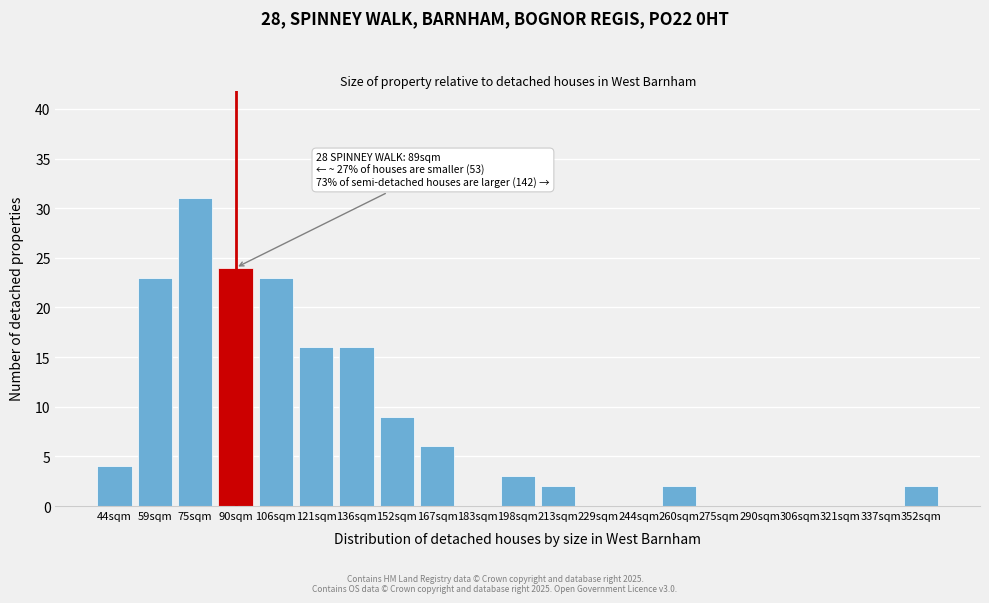

Reading left to right, list all the values displayed in this chart.

44sqm=4	59sqm=23	75sqm=31	90sqm=24	106sqm=23	121sqm=16	136sqm=16	152sqm=9	167sqm=6	183sqm=0	198sqm=3	213sqm=2	229sqm=0	244sqm=0	260sqm=2	275sqm=0	290sqm=0	306sqm=0	321sqm=0	337sqm=0	352sqm=2